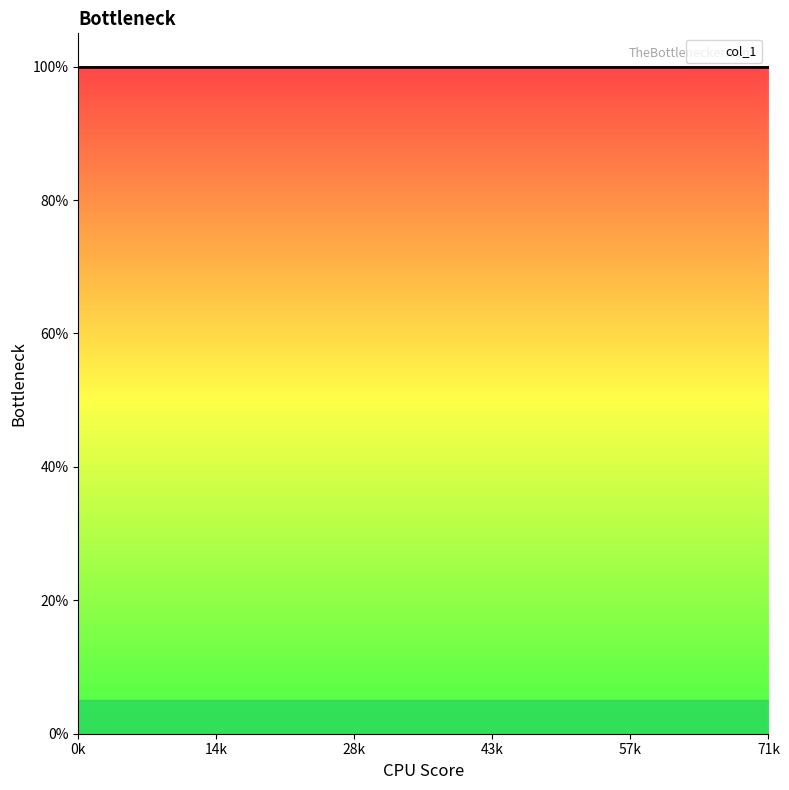

Reading right to left, extract all data points from this chart.

x: 0.1	0.1	0.1	0.1	0.1	0.1	0.1	0.1	0.1	0.1	0.1	0.1	0.0	0.0	0.0	0.0	0.0	0.0	0.0	0.0	0.0	0.0	0.0	0.0	0.0	0.0	0.0	0.0	0.0	0.0	0.0	0.0	0.0	0.0	0.0	0.0	0.0	0.0	0.0	0.0
y: 1.0	1.0	1.0	1.0	1.0	1.0	1.0	1.0	1.0	1.0	1.0	1.0	1.0	1.0	1.0	1.0	1.0	1.0	1.0	1.0	1.0	1.0	1.0	1.0	1.0	1.0	1.0	1.0	1.0	1.0	1.0	1.0	1.0	1.0	1.0	1.0	1.0	1.0	1.0	1.0